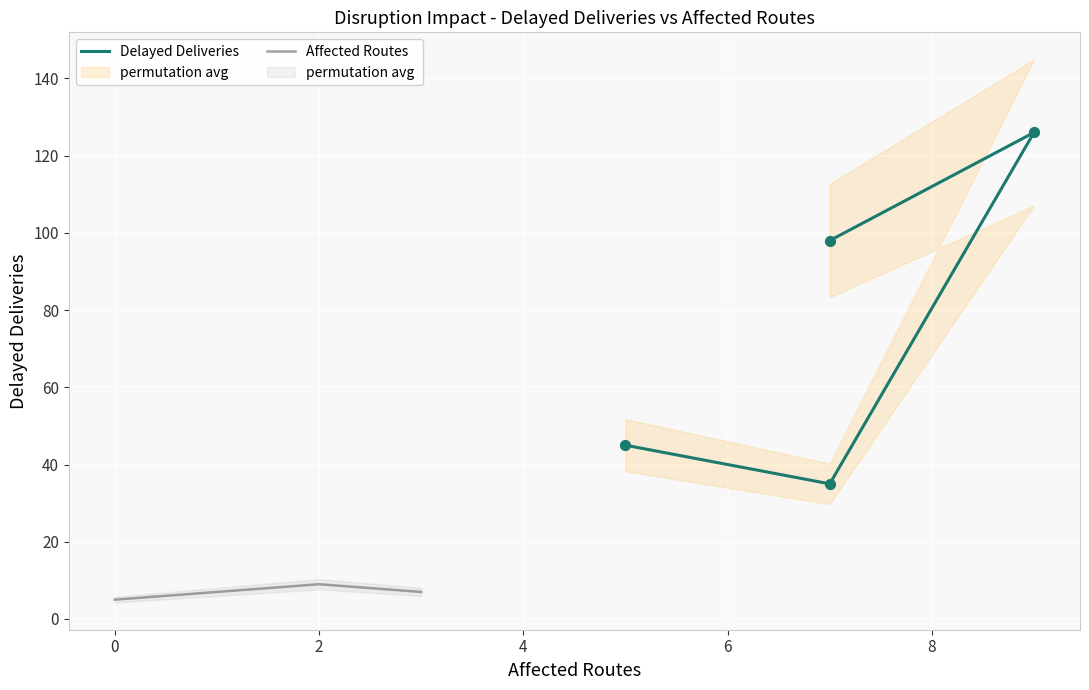

What are all the series names shown in the legend?

Delayed Deliveries, Affected Routes